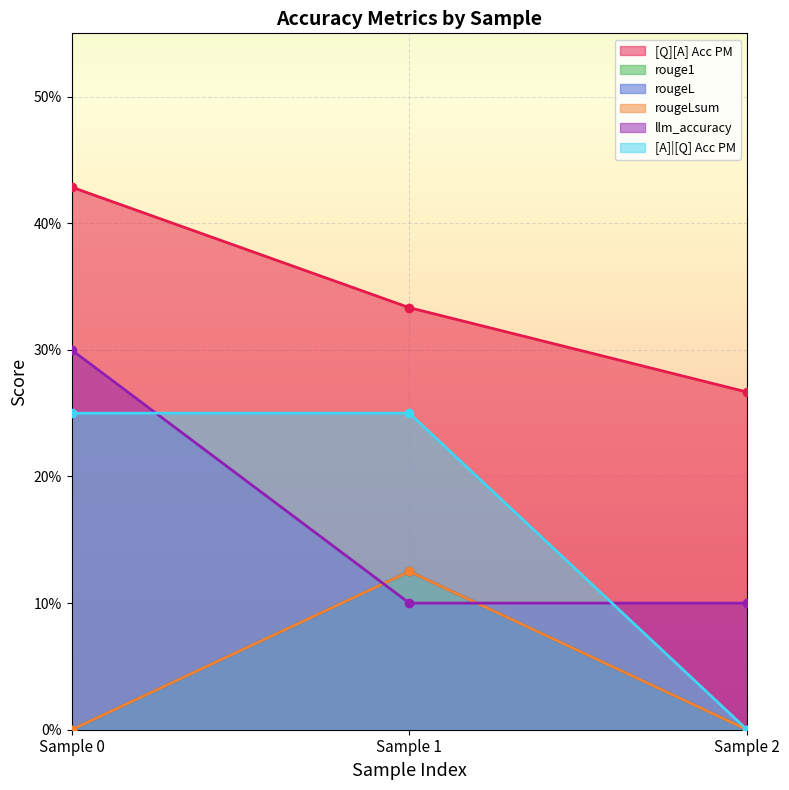

How many lines are shown in the chart?

6